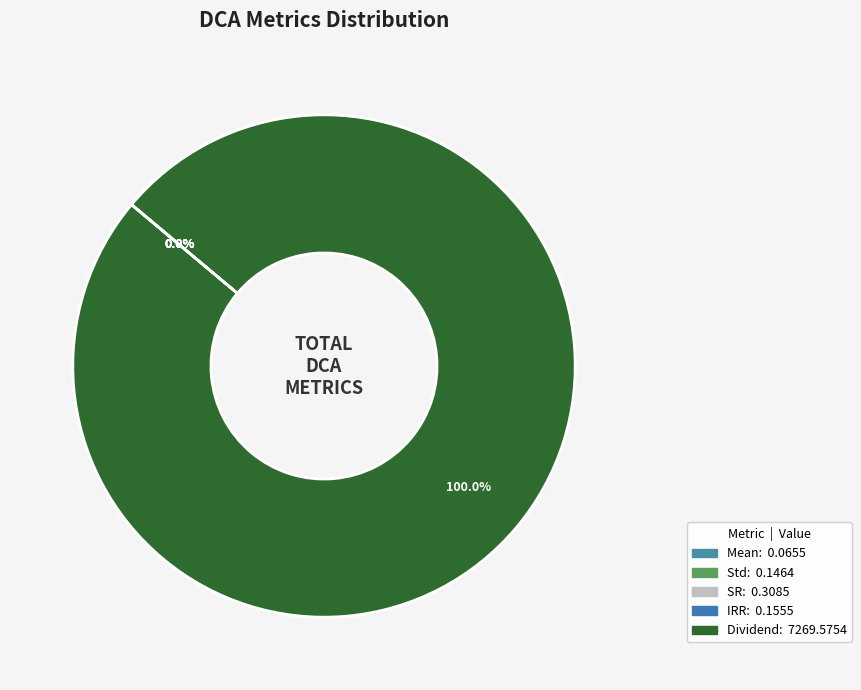

What is the smallest slice in the pie chart?

Mean